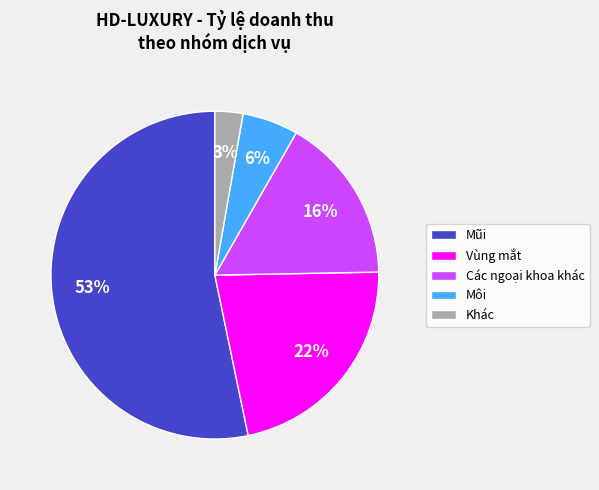

What is the largest slice in the pie chart?

Mũi